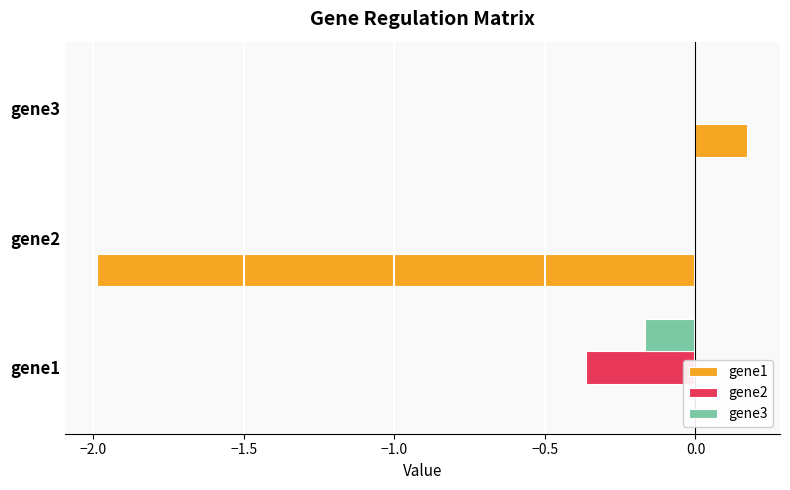

Between gene1 and gene3, which series saw the biggest shift?

gene2